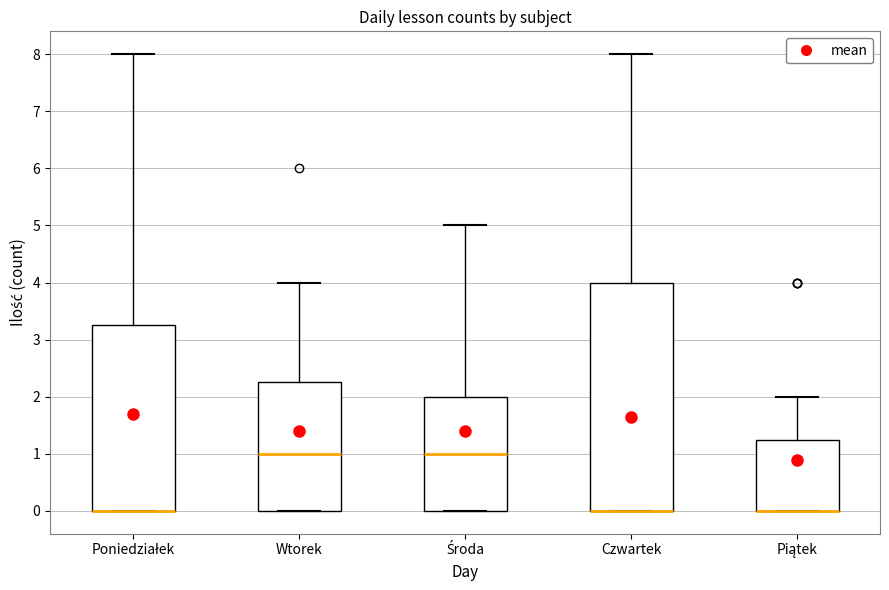

Comparing the boxes themselves (not the whiskers), which one is the tallest?

Czwartek